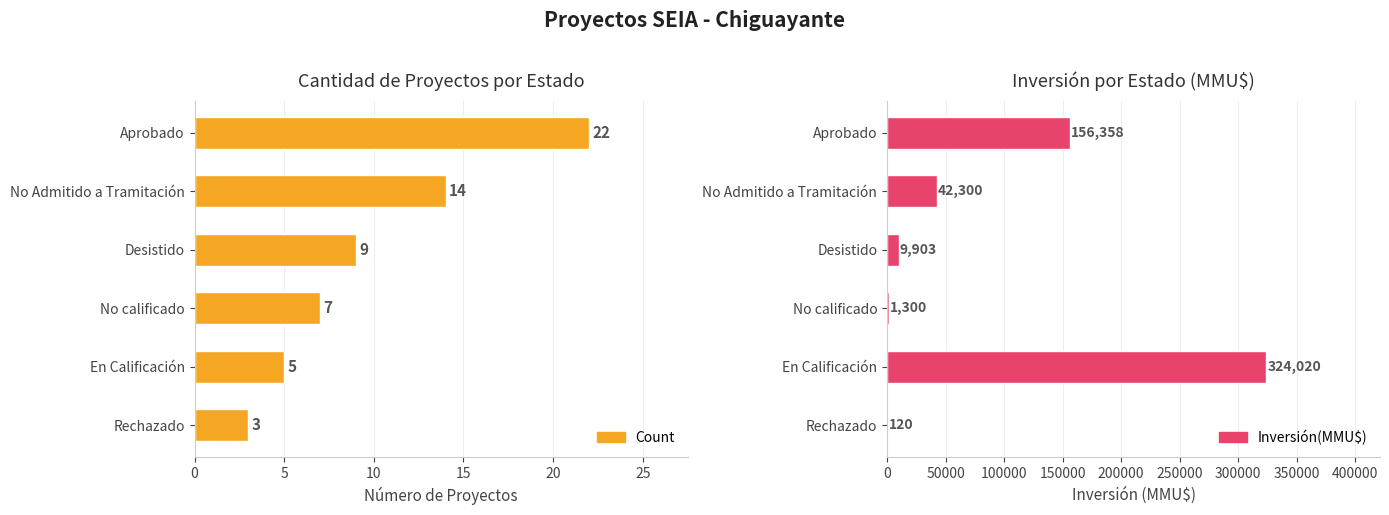

What is the minimum value shown in the chart?

3